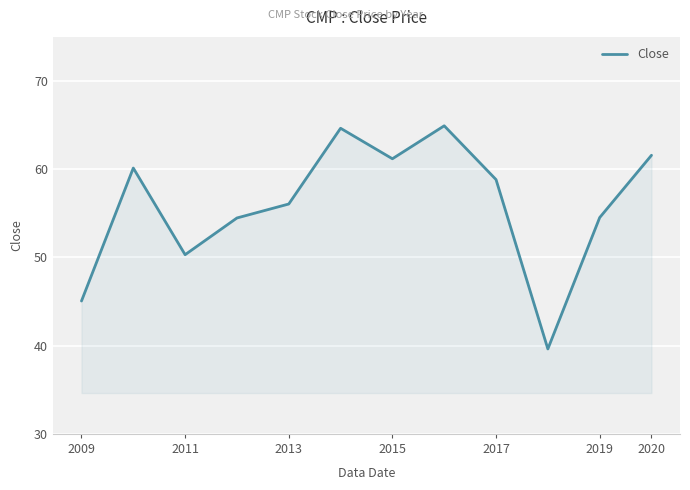

What is the minimum value shown in the chart?

39.6